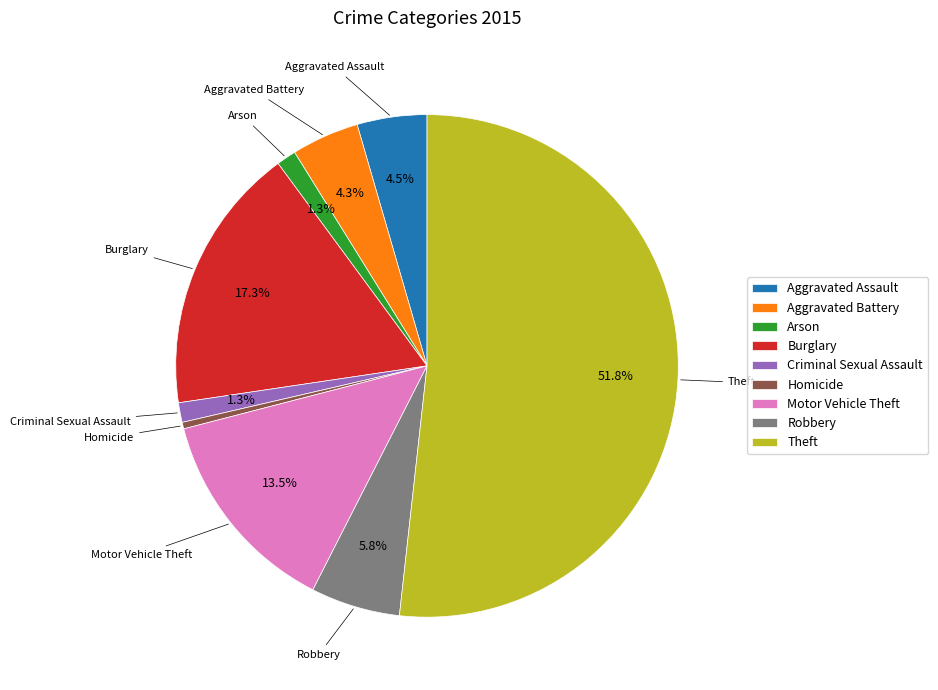

How many segments does this pie chart have?

9